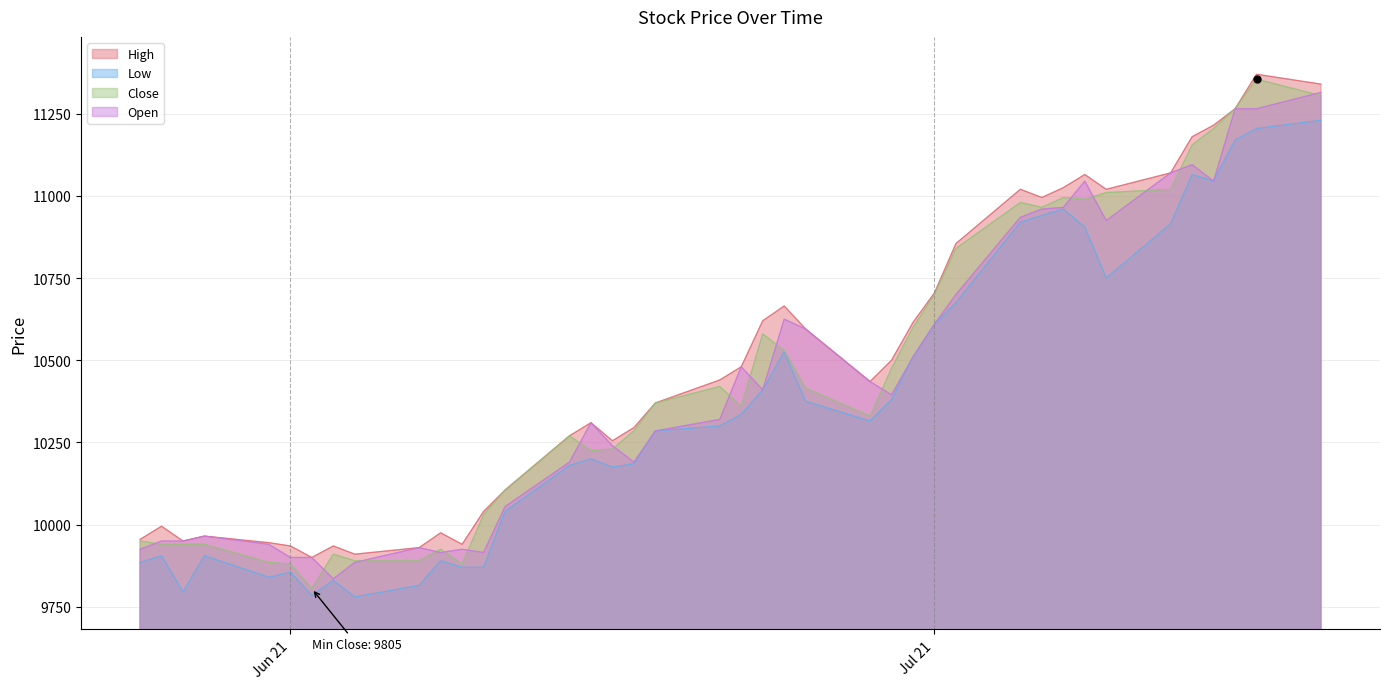

True or false: Open and High intersect in this chart.

False